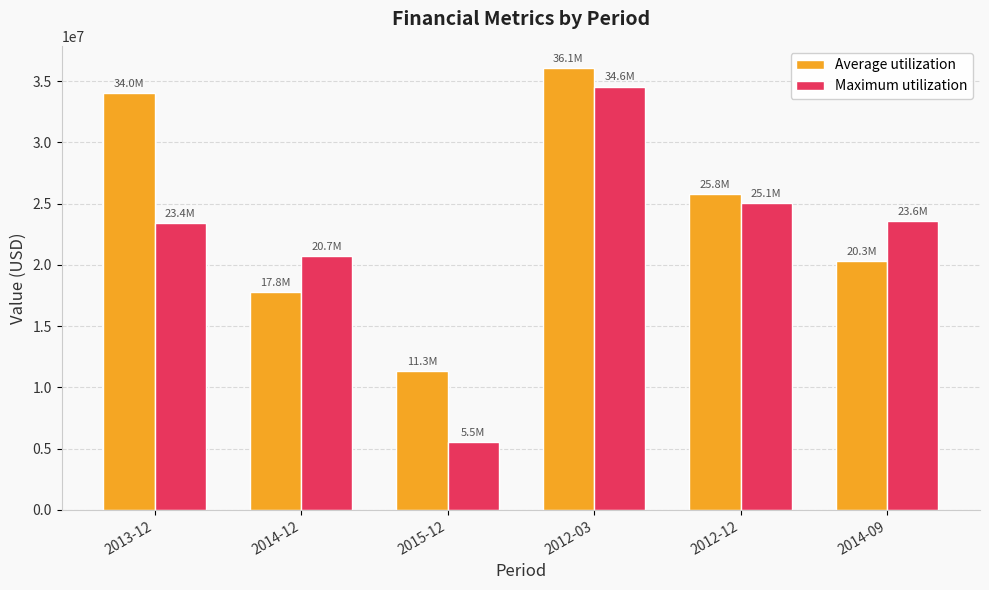

What is the highest value of the Maximum utilization series?

34554000